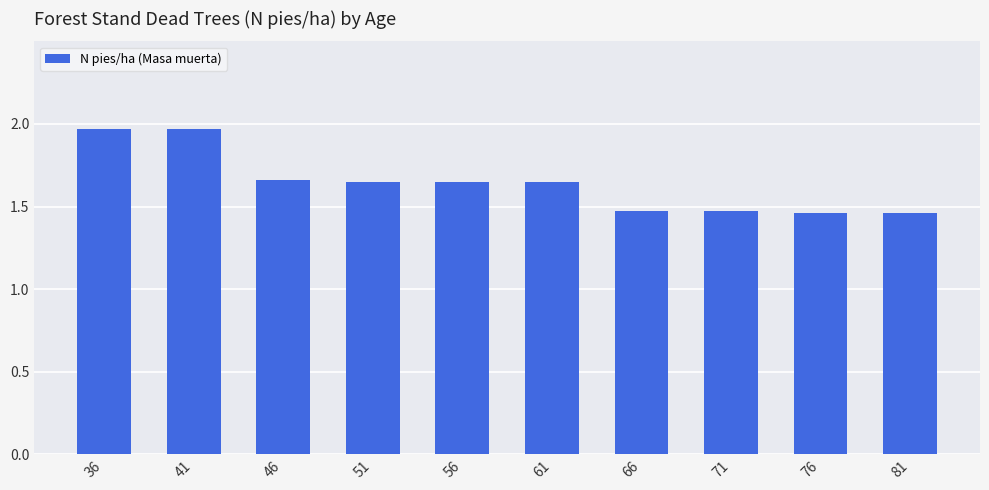

What is the sum of all values?

16.4